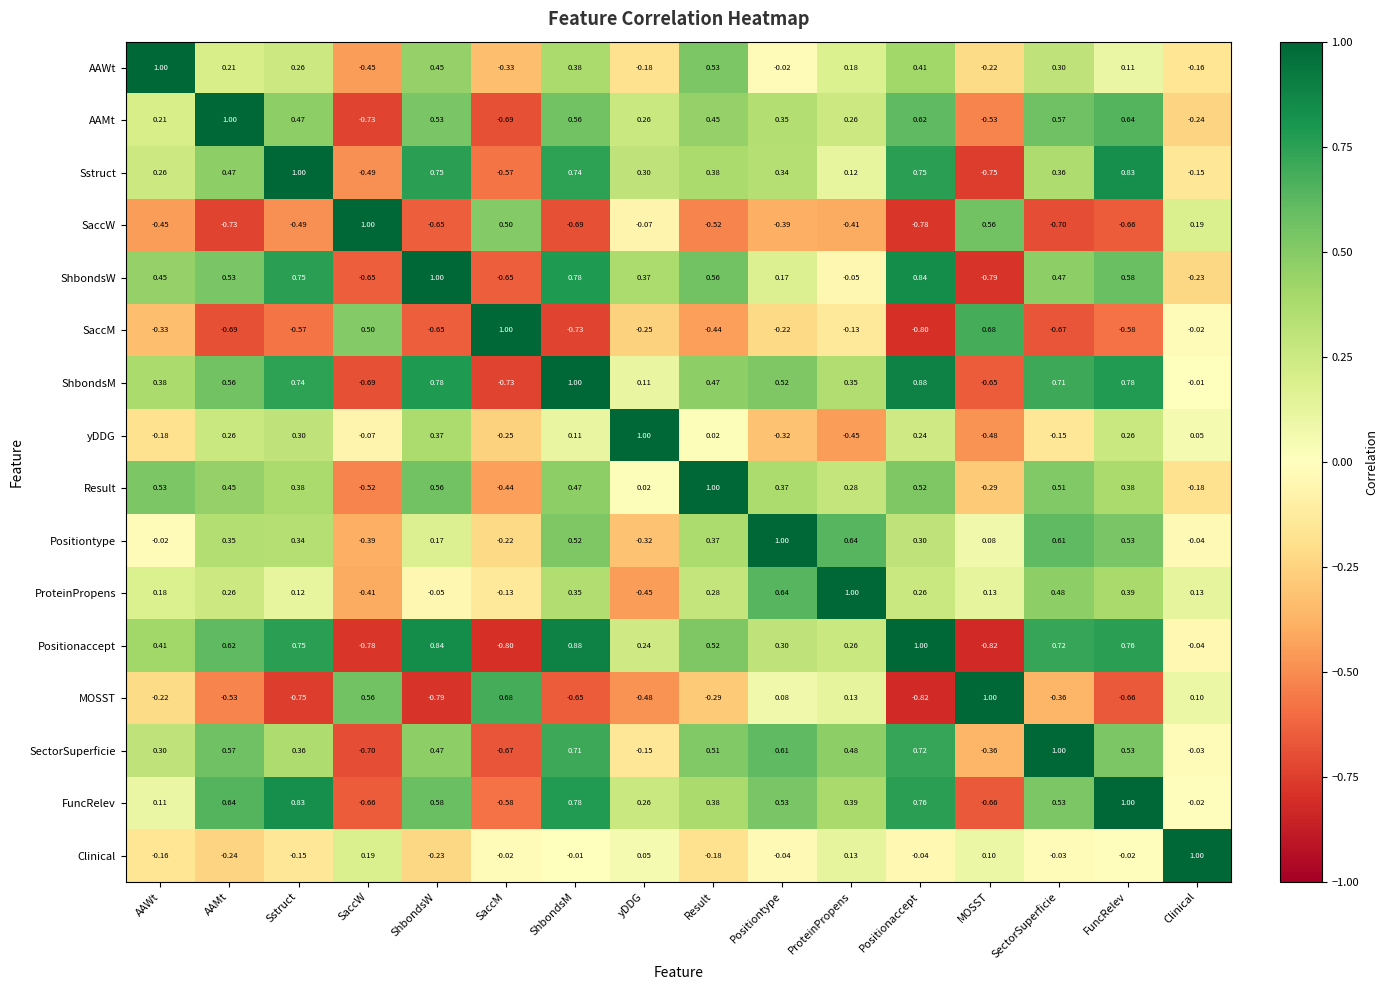

At which label does ProteinPropens reach its minimum?

yDDG